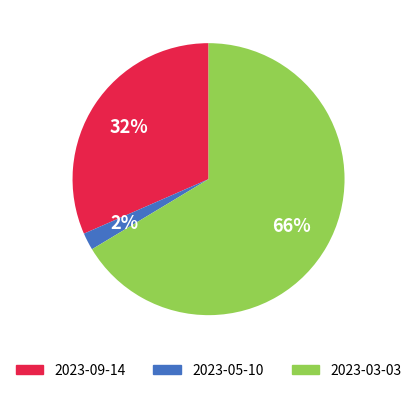

Is there any slice that represents more than half of the pie?

Yes